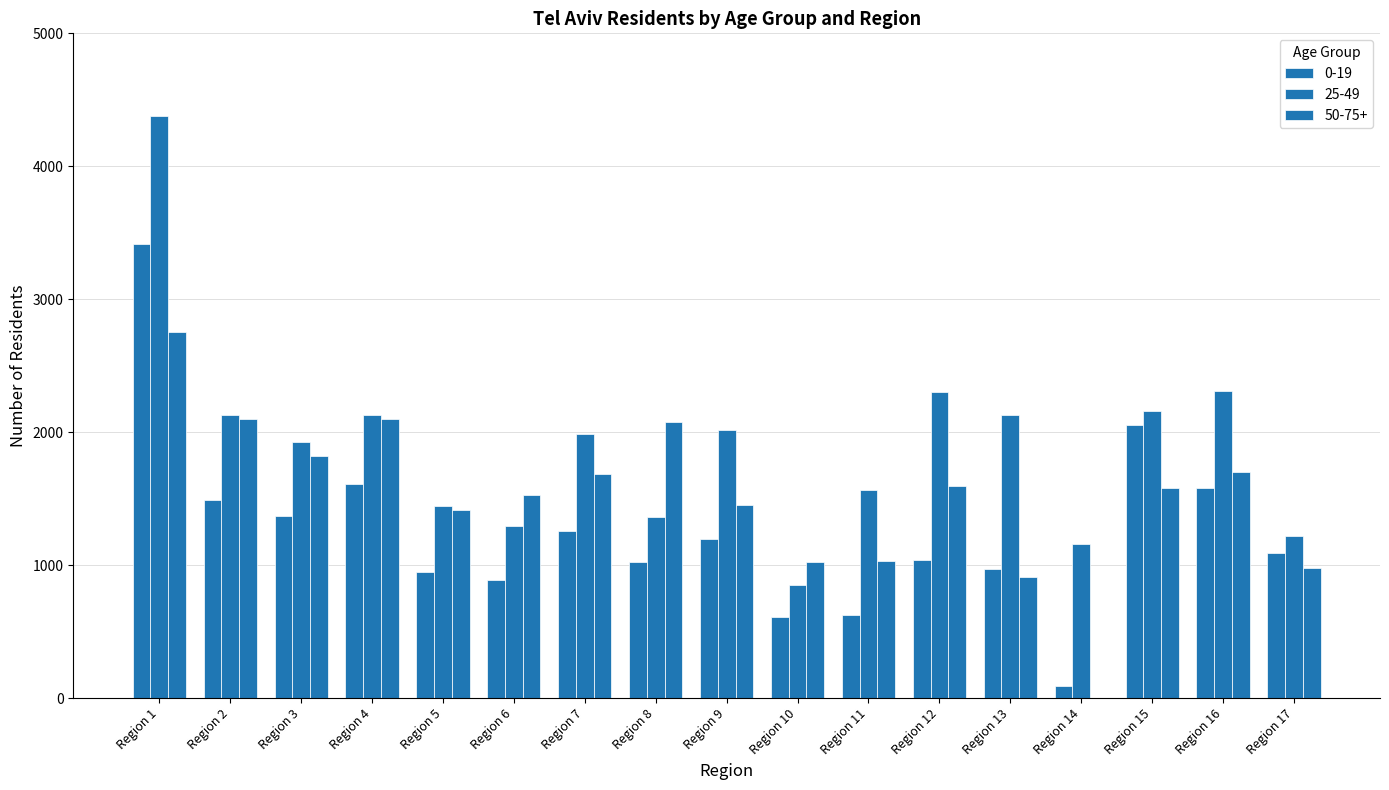

Count the number of data series in this chart.

3